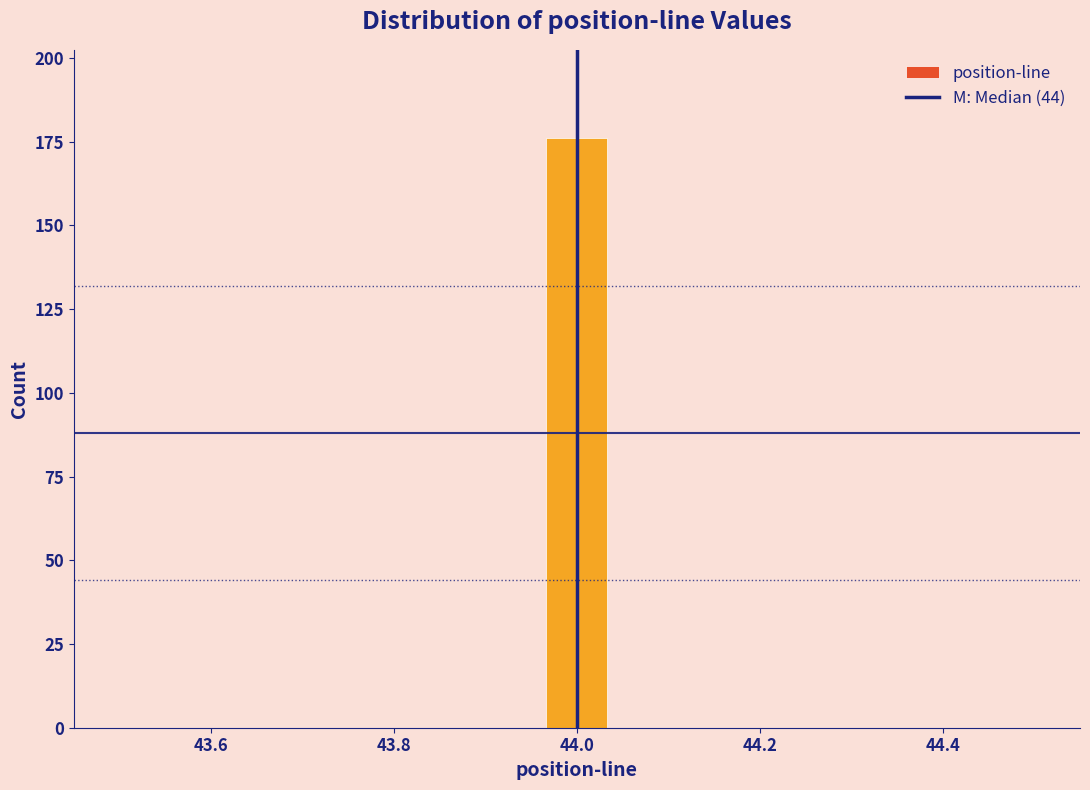

Around what value on the x-axis is the tallest bar? Give the approximate position of its centre, as read against the axis.

44.00